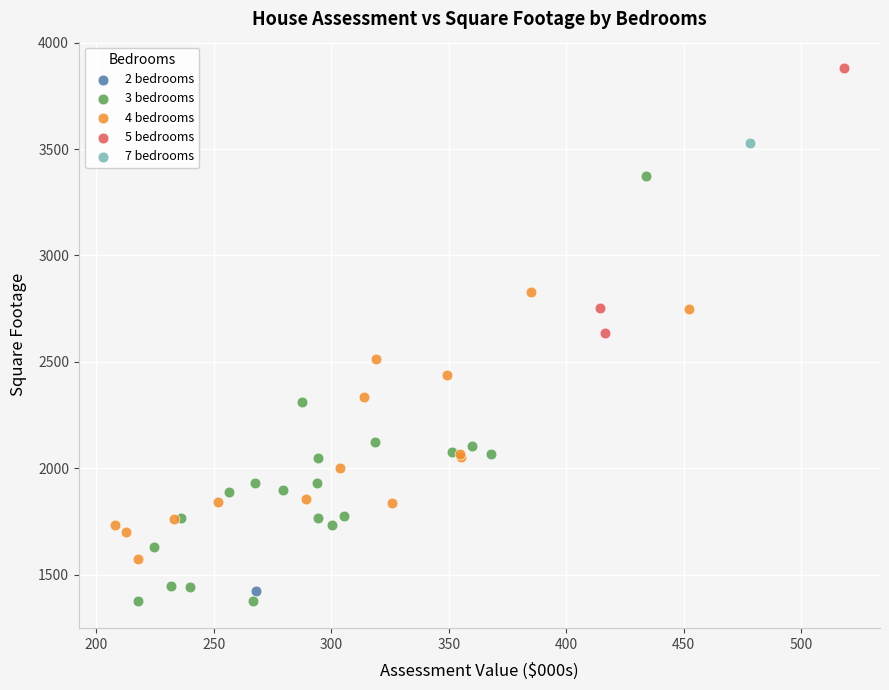

What are all the series names shown in the legend?

2 bedrooms, 3 bedrooms, 4 bedrooms, 5 bedrooms, 7 bedrooms